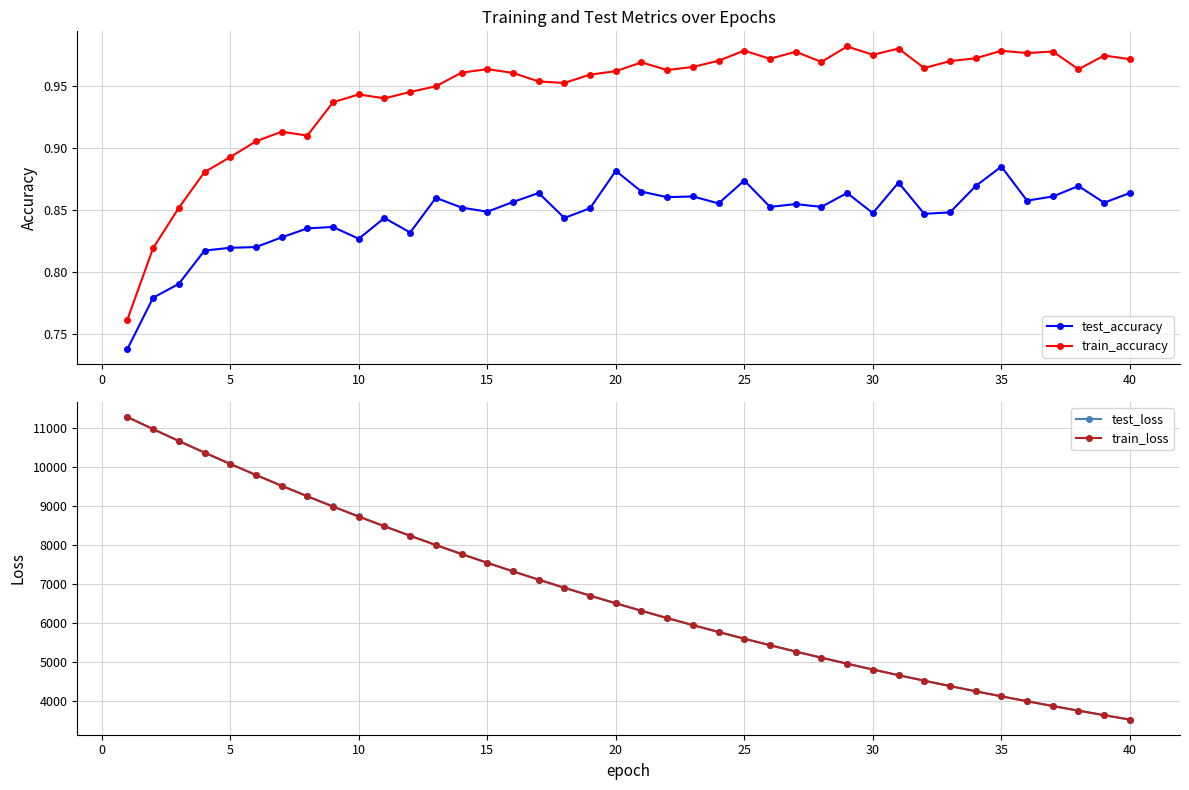

True or false: test_accuracy has a value of 1.2 at 40.

False